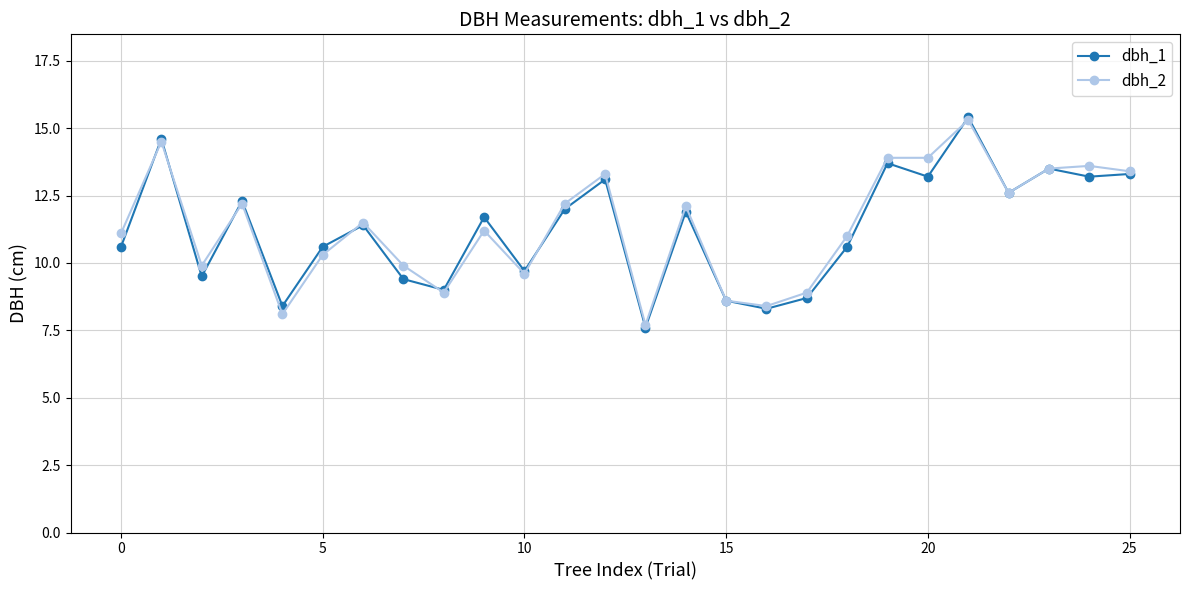

What is the value of the dbh_2 point at the 15th from the left?

12.1